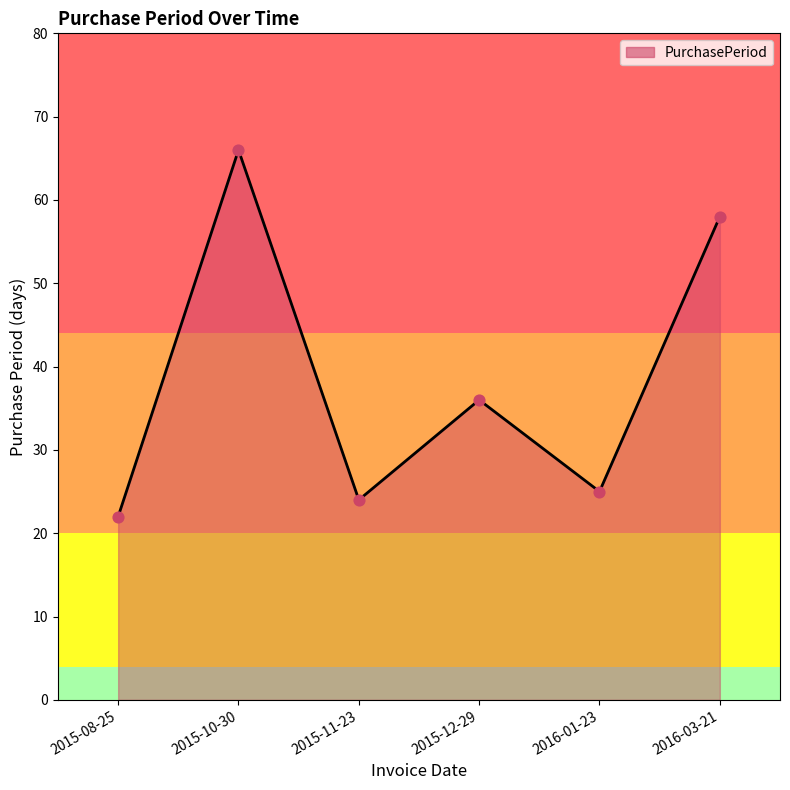

What is the change in value from 2015-11-23 to 2016-01-23?

+1